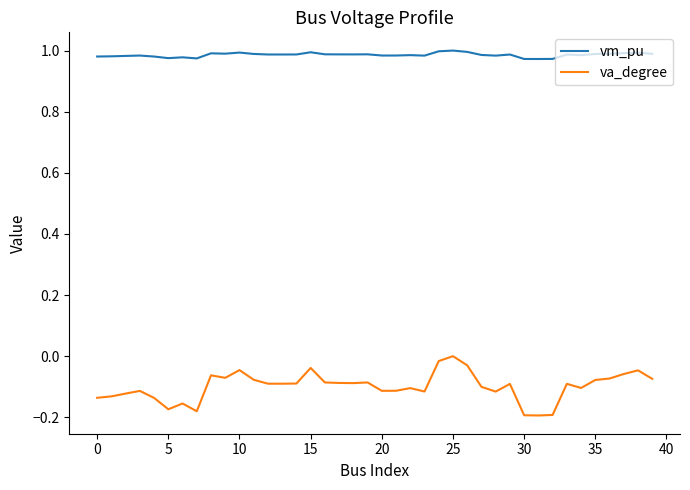

Does the chart display data point markers on the line(s)?

No